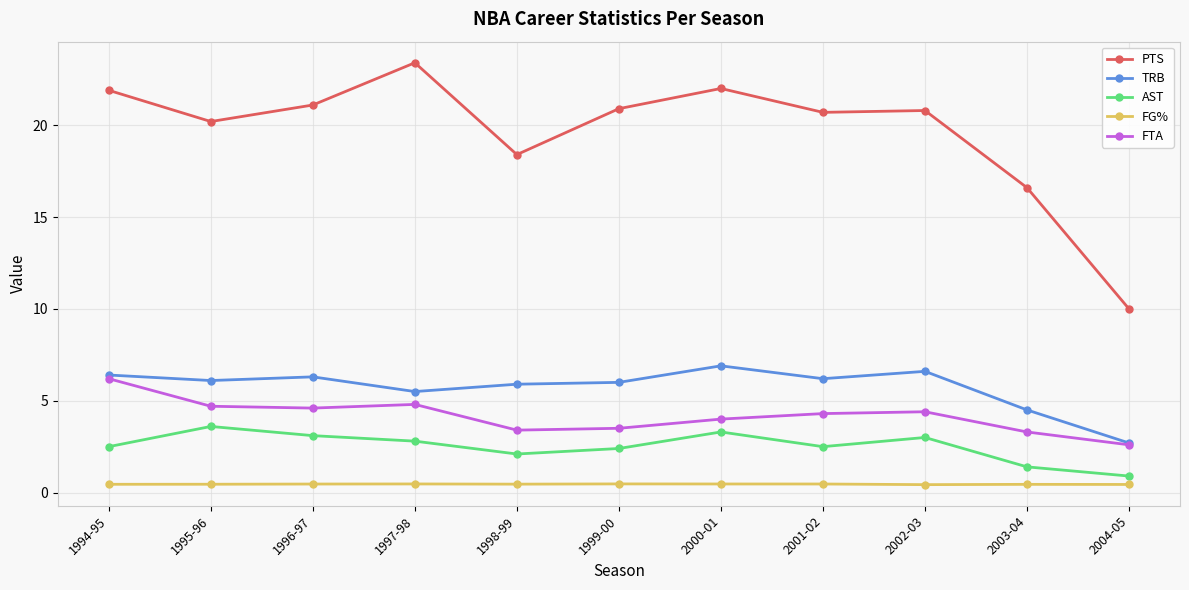

True or false: PTS and FG% cross at least once.

False